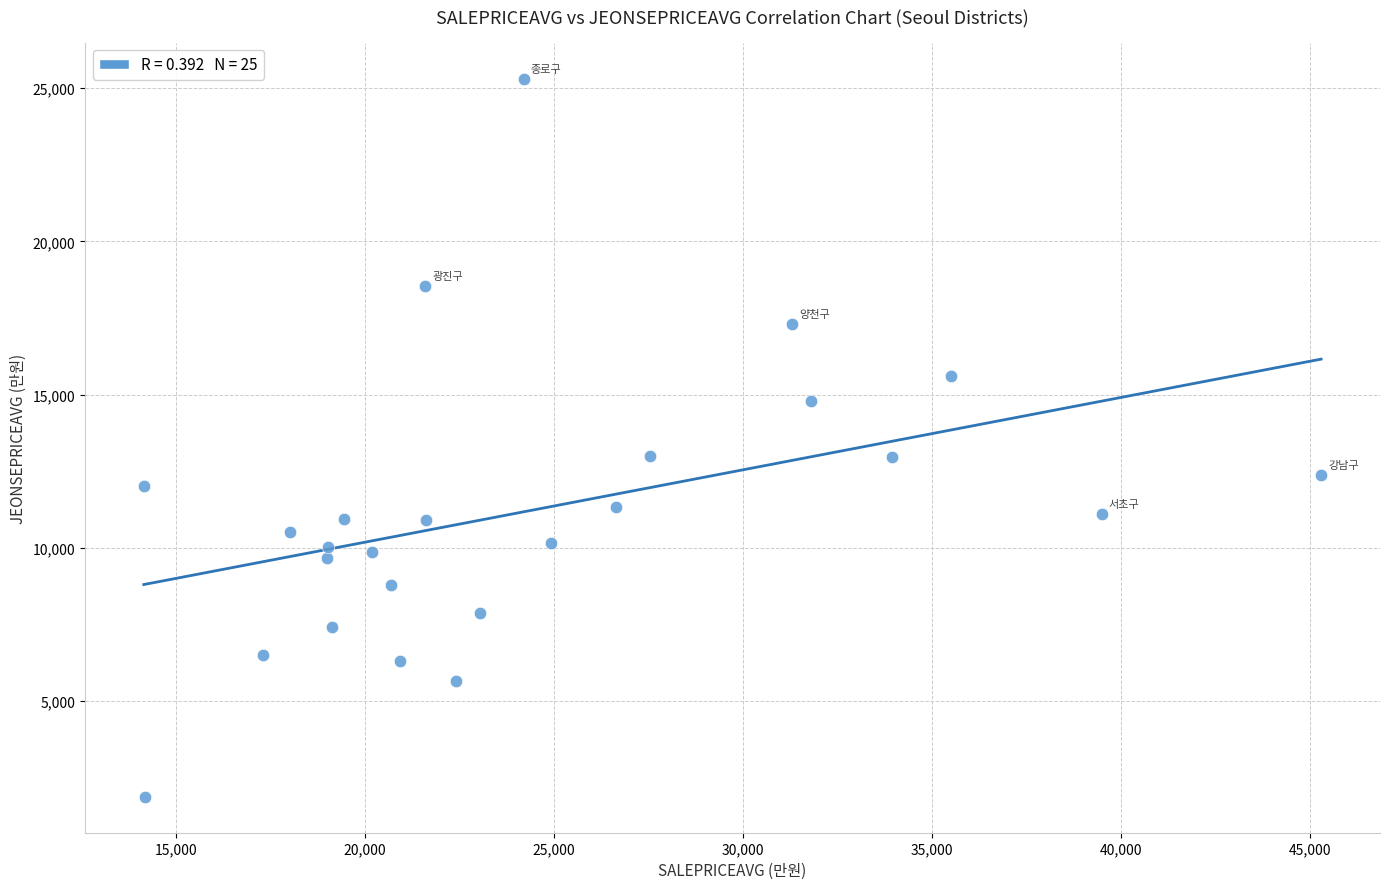

What is the range of Y values (max minus min)?

23448.4